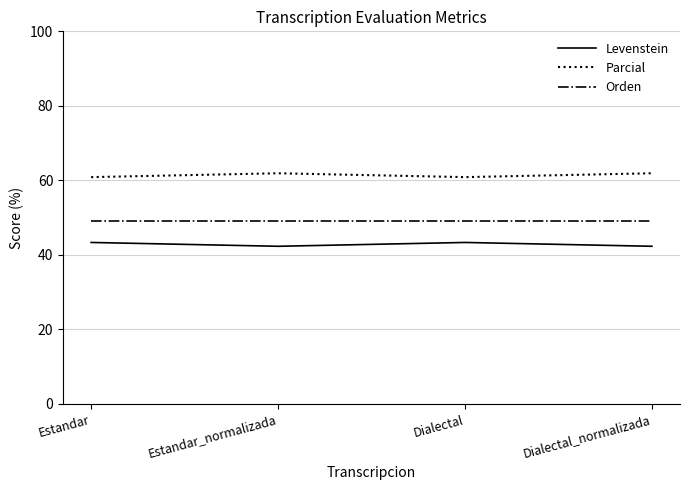

What is the approximate value of Orden at Dialectal_normalizada?

49.0